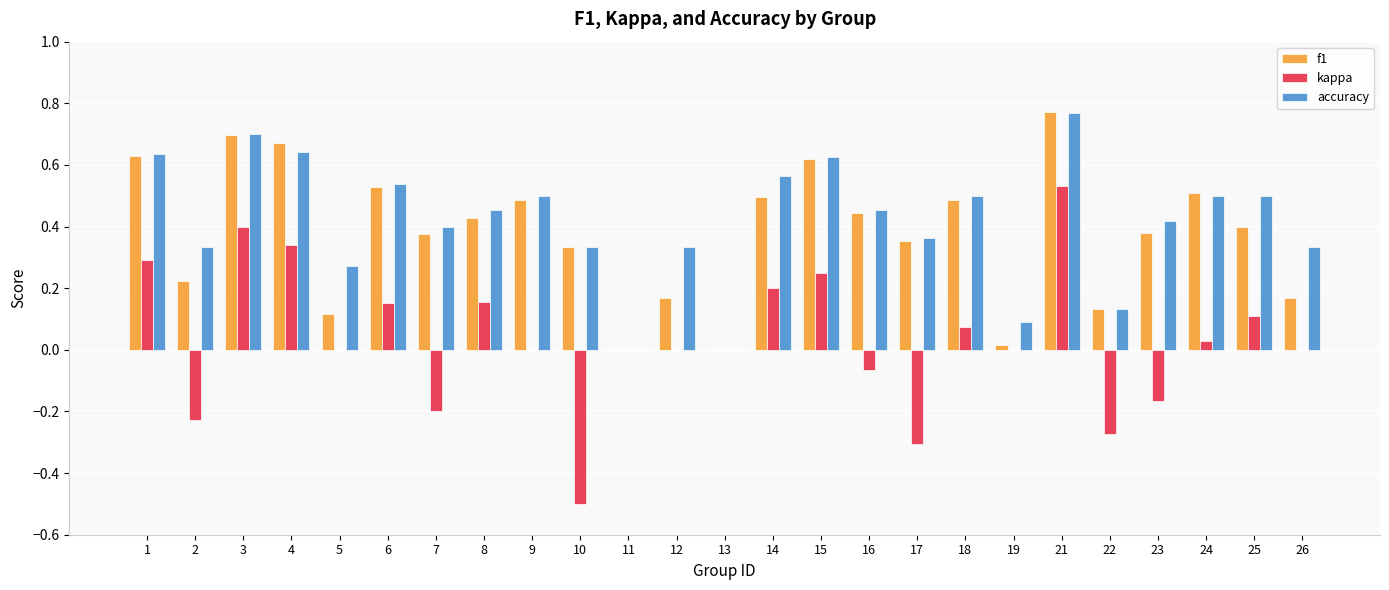

What are all the series names shown in the legend?

f1, kappa, accuracy